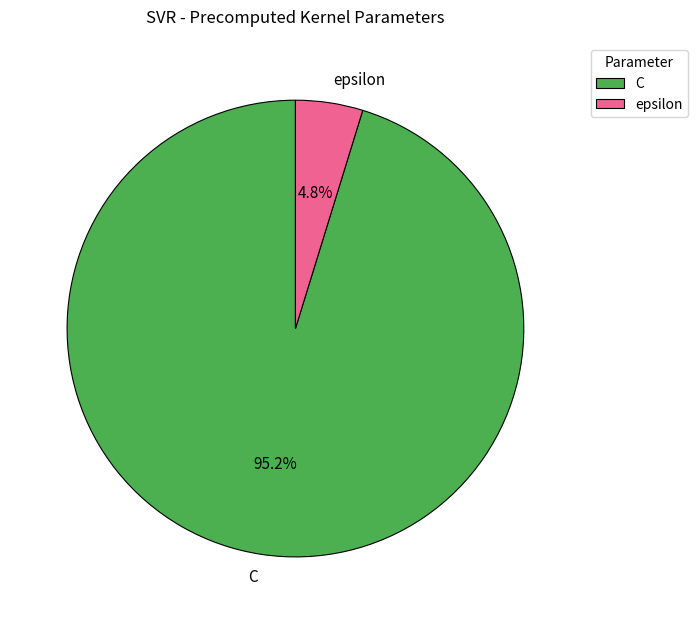

Which category has the smallest portion of the pie?

epsilon